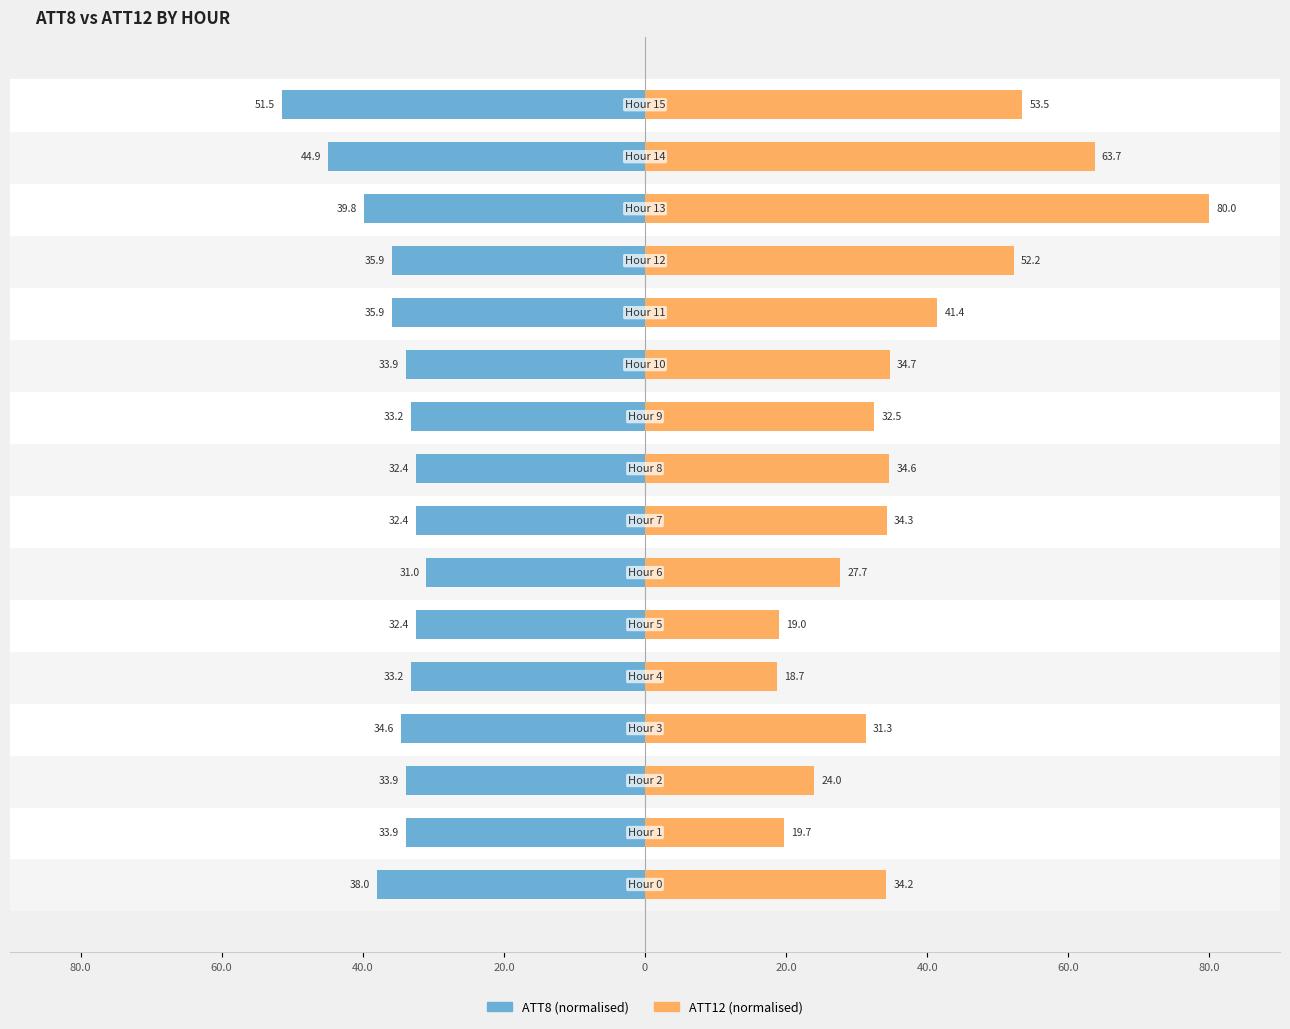

At which label does ATT12 (normalised) reach its peak?

13